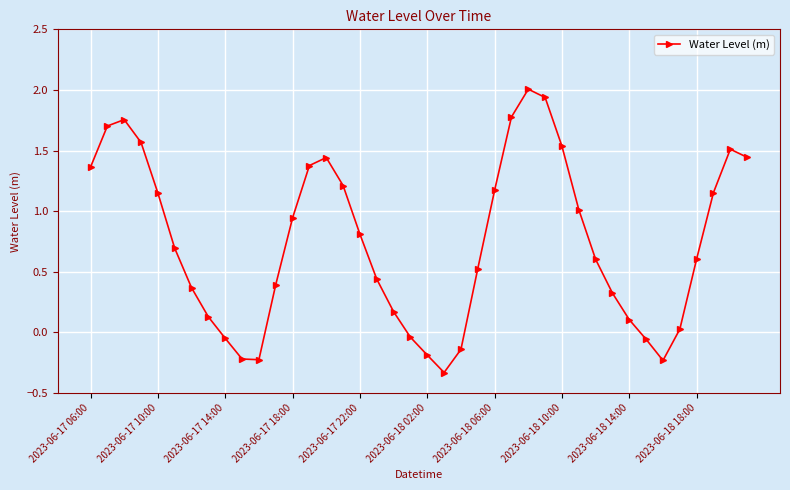

What is the greatest value displayed?

2.0